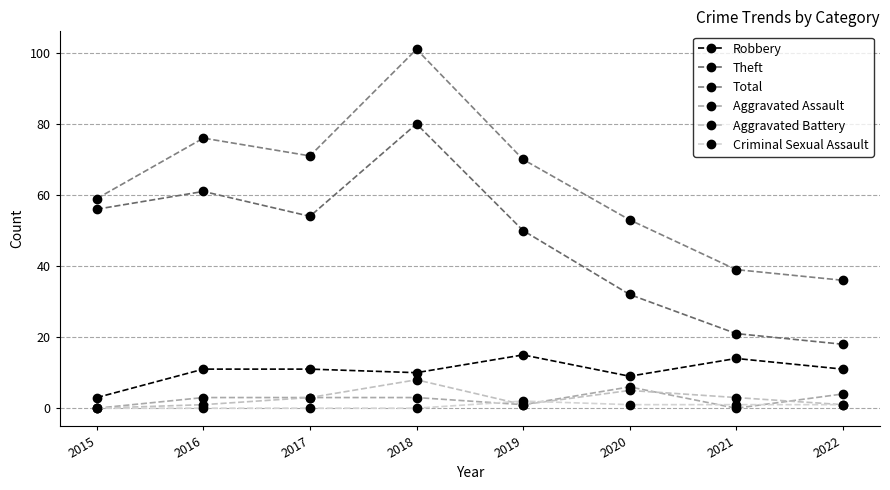

Which category has the highest value across all series?

2018